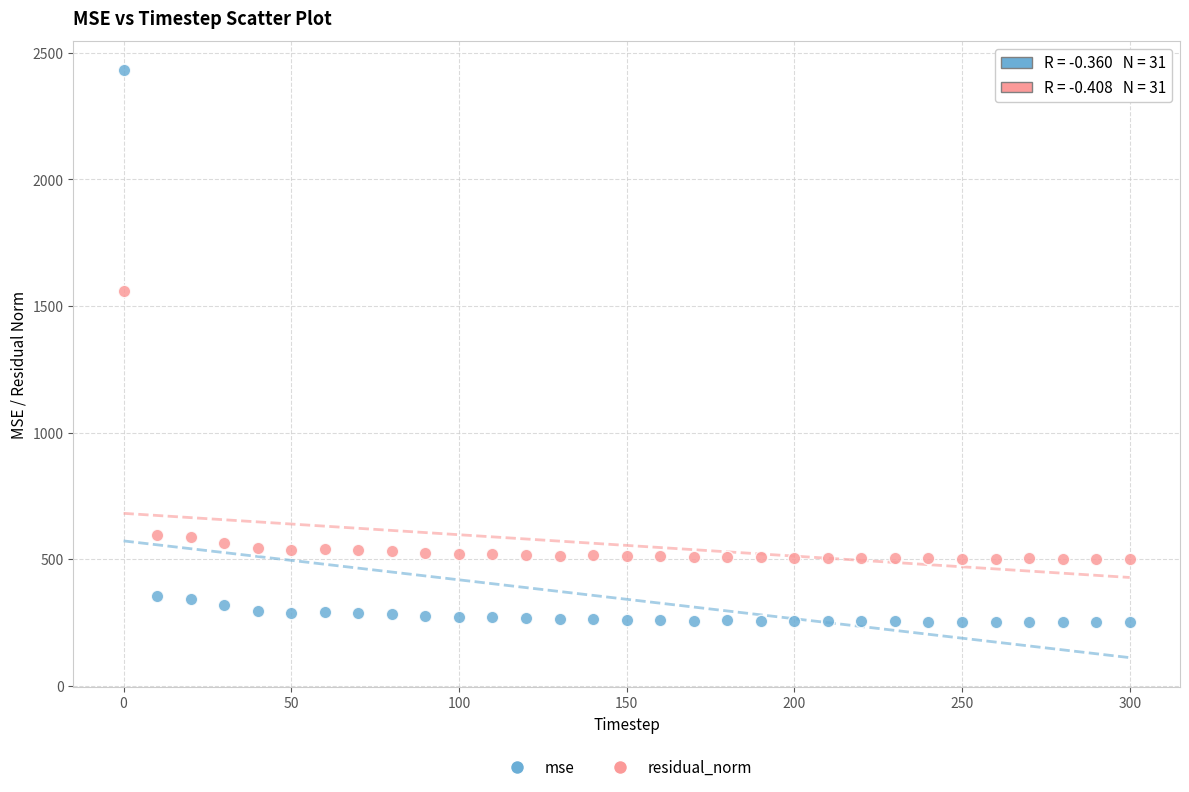

What is the X range (max minus min) for the scatter plot?

300.0